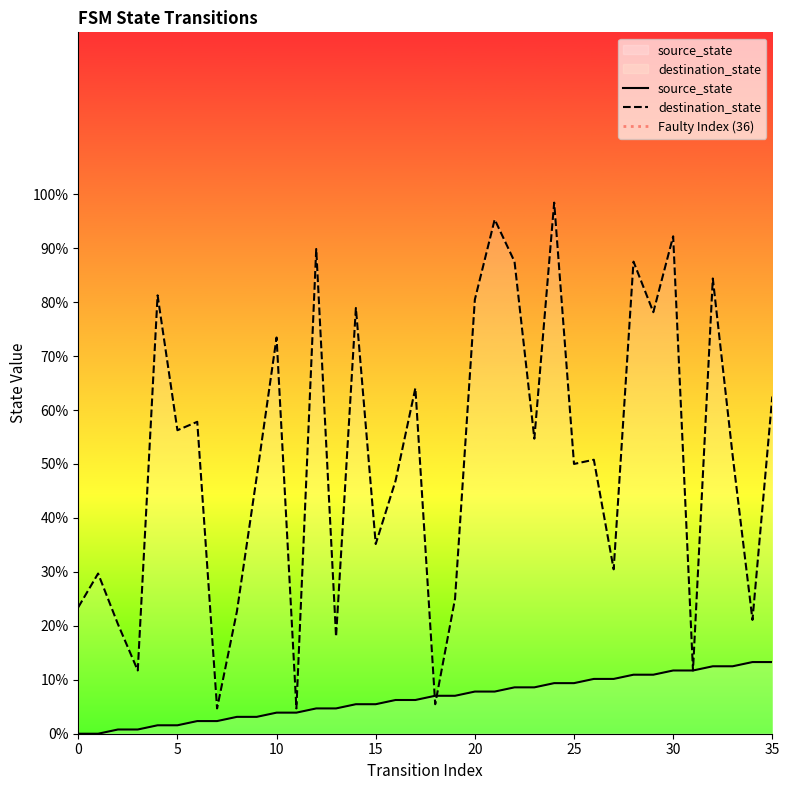

At which label is source_state closest to 6?

16